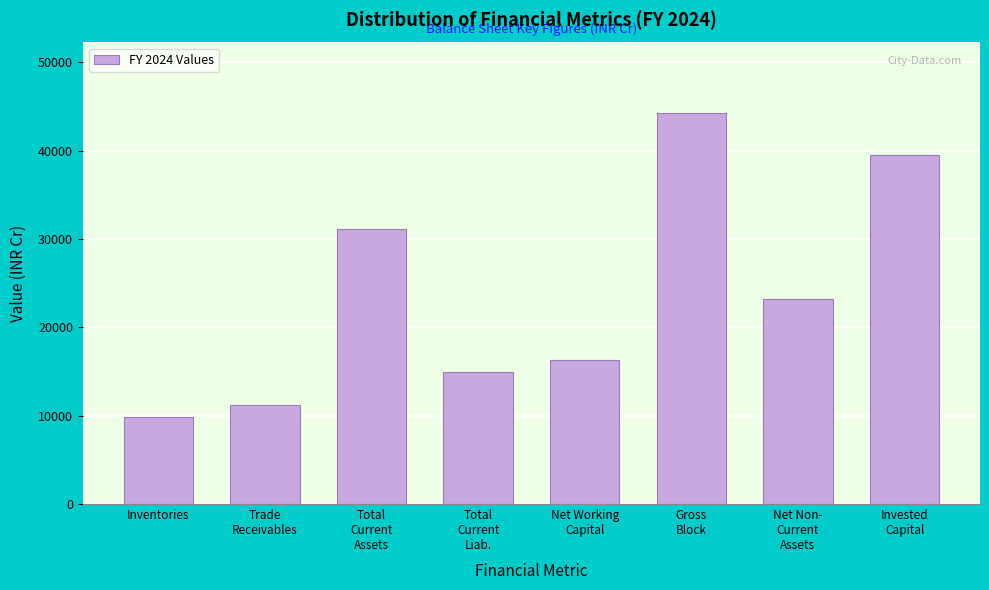

Reading left to right, what are all the values shown in this chart?

9868	11249	31195	14928	16267	44284	23212	39479